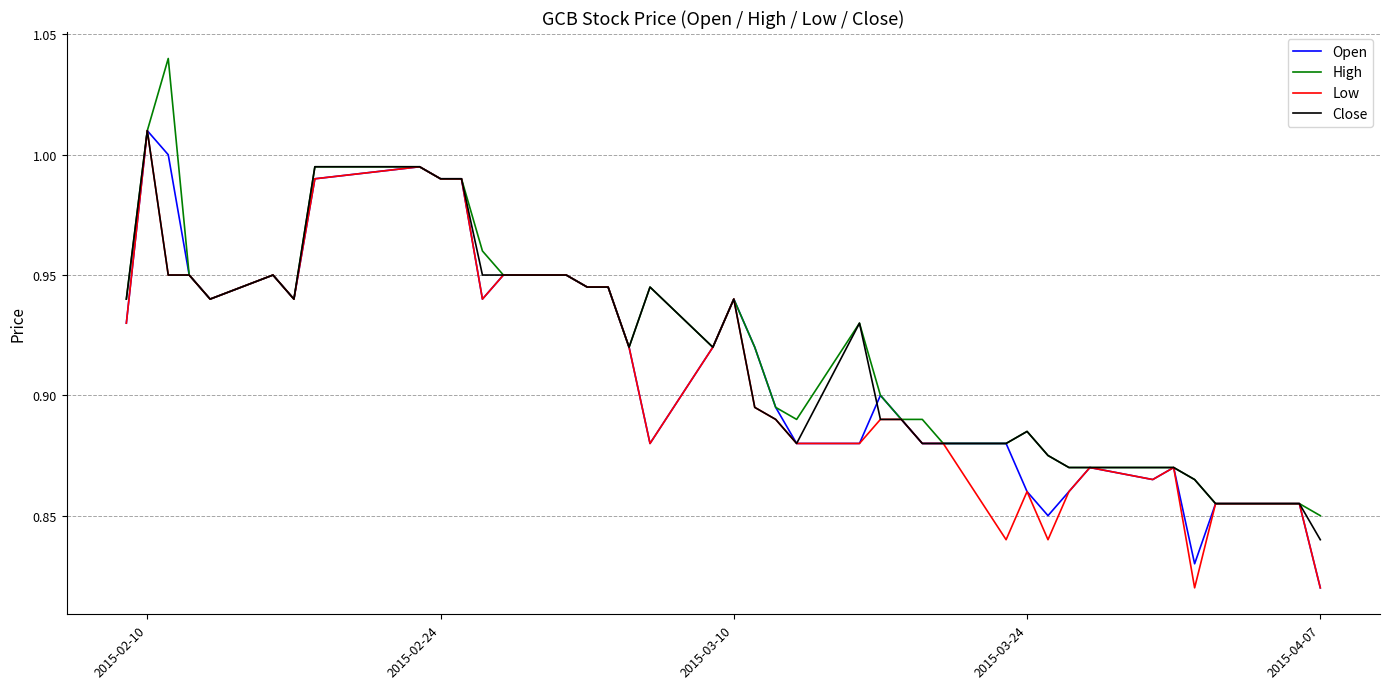

Does the chart display data point markers on the line(s)?

No